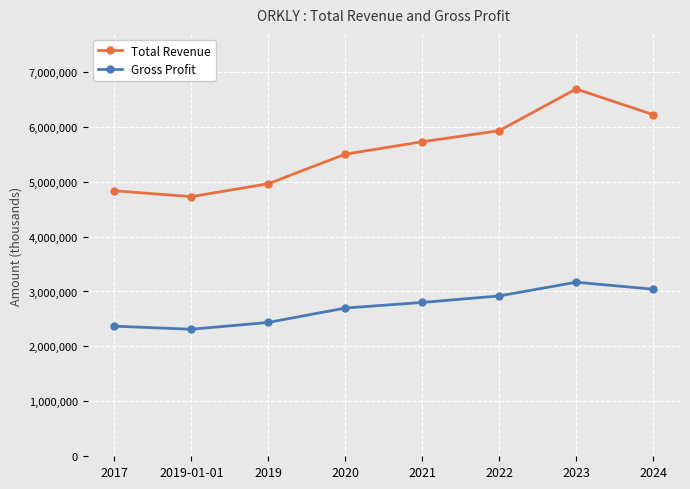

How many data points in Total Revenue are less than 5725400?

4